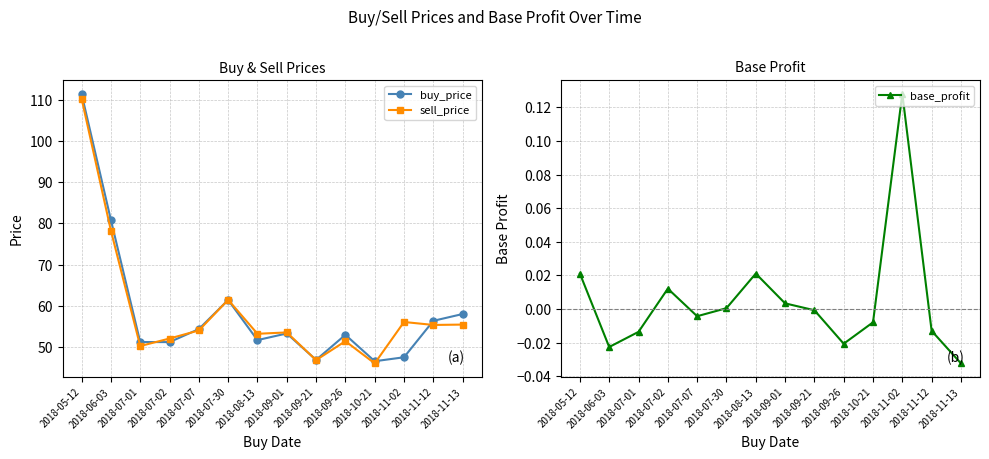

The value of buy_price at 2018-07-01 is 77.4. True or false?

False